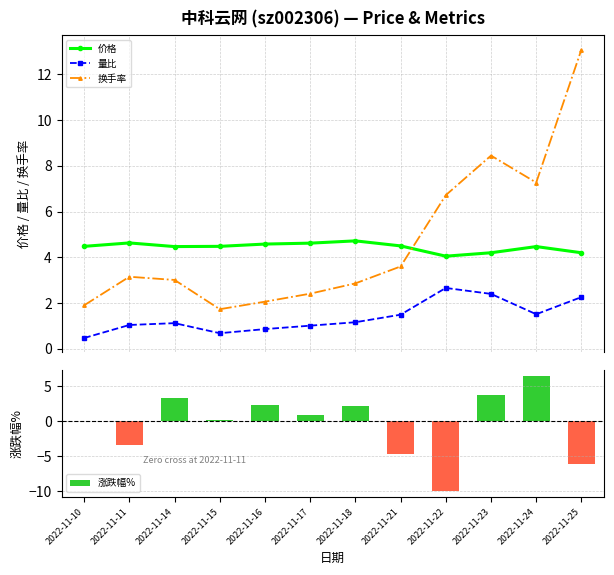

What value does the 换手率 series have at 2022-11-10?

1.9